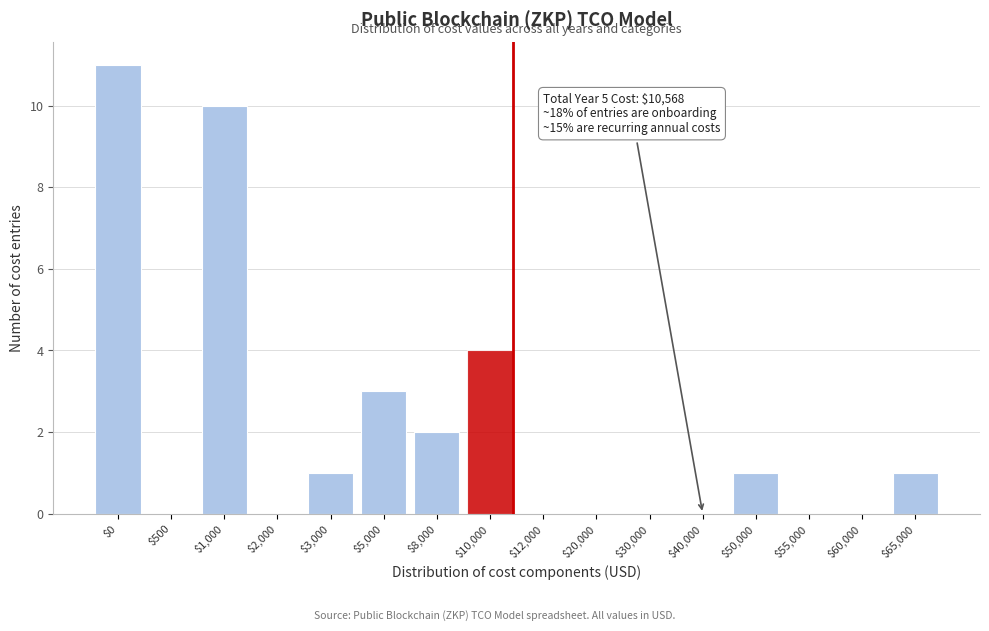

At which label is the value closest to 5?

$10,000